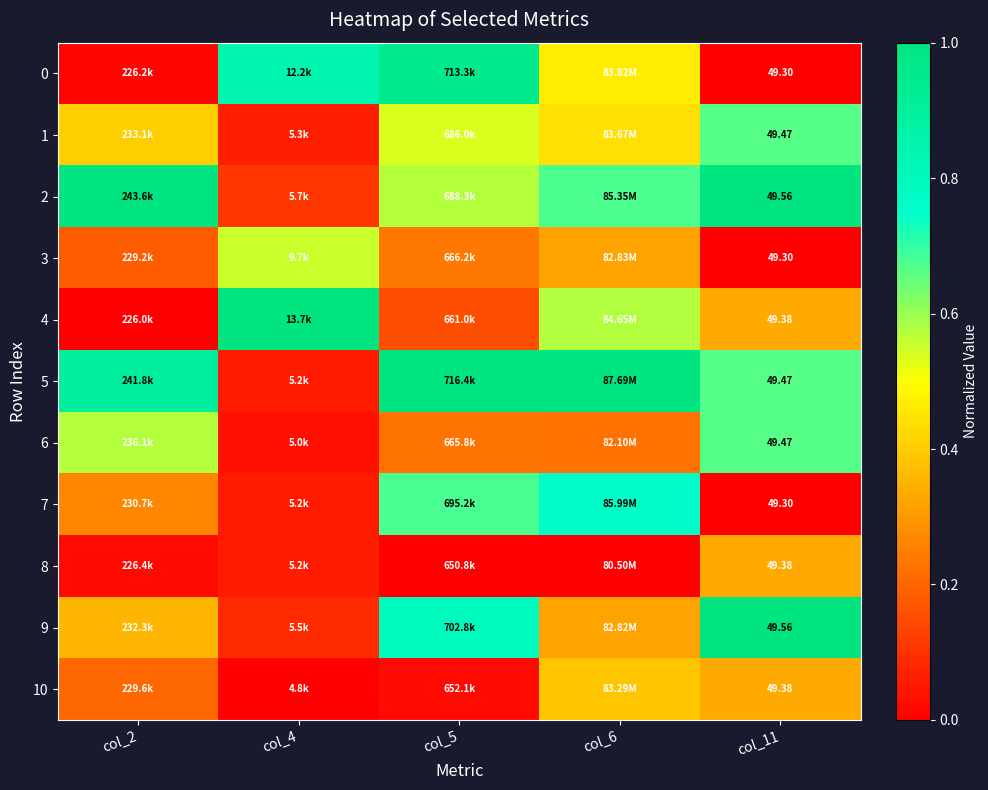

Which category has the lowest value across all series?

col_11